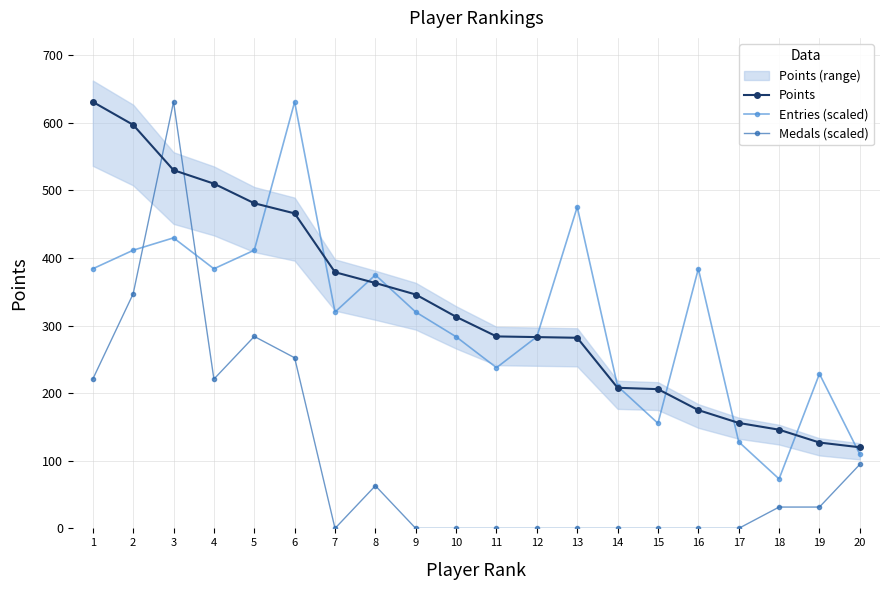

Which series has the largest range (max minus min)?

Medals (scaled)